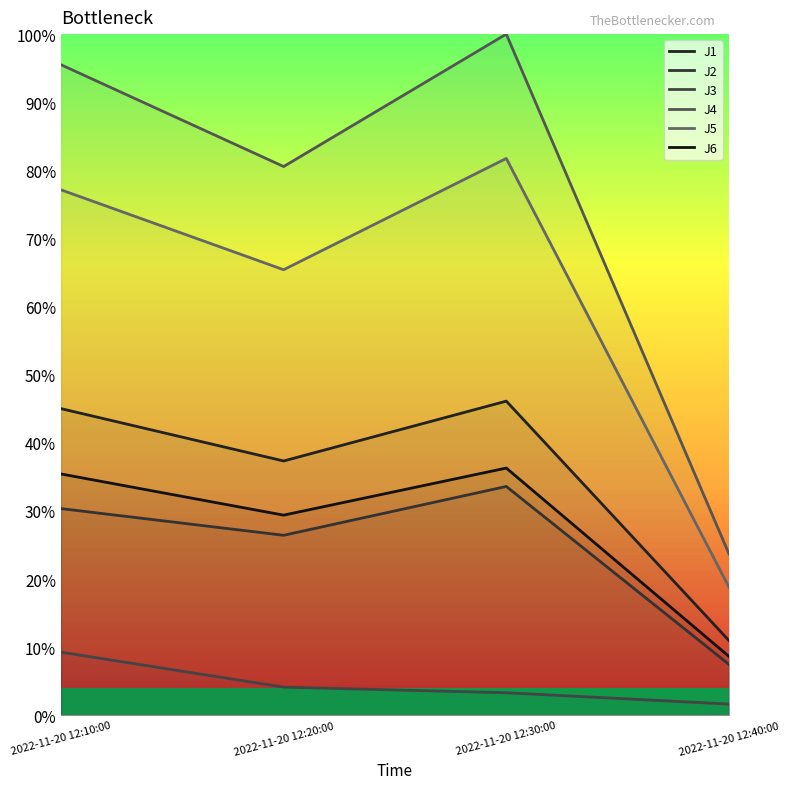

At how many categories does at least one series exceed 0?

4